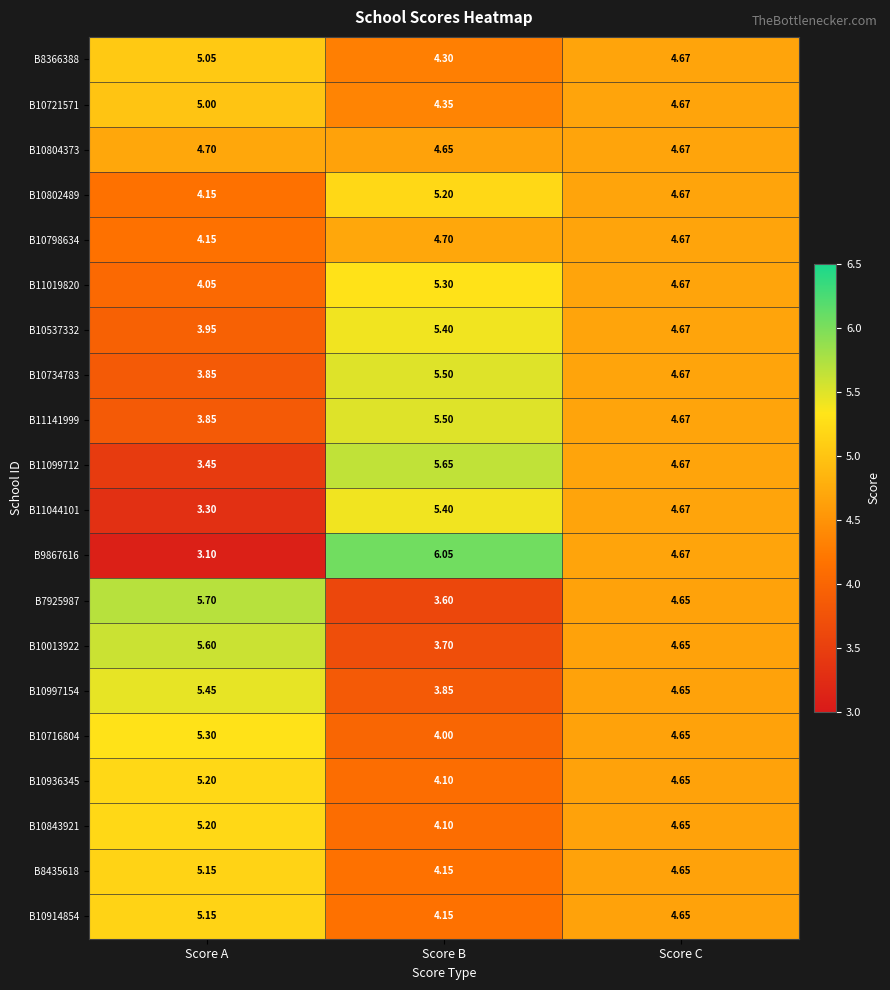

List the labels in order of B7925987 value, largest first.

Score A, Score C, Score B